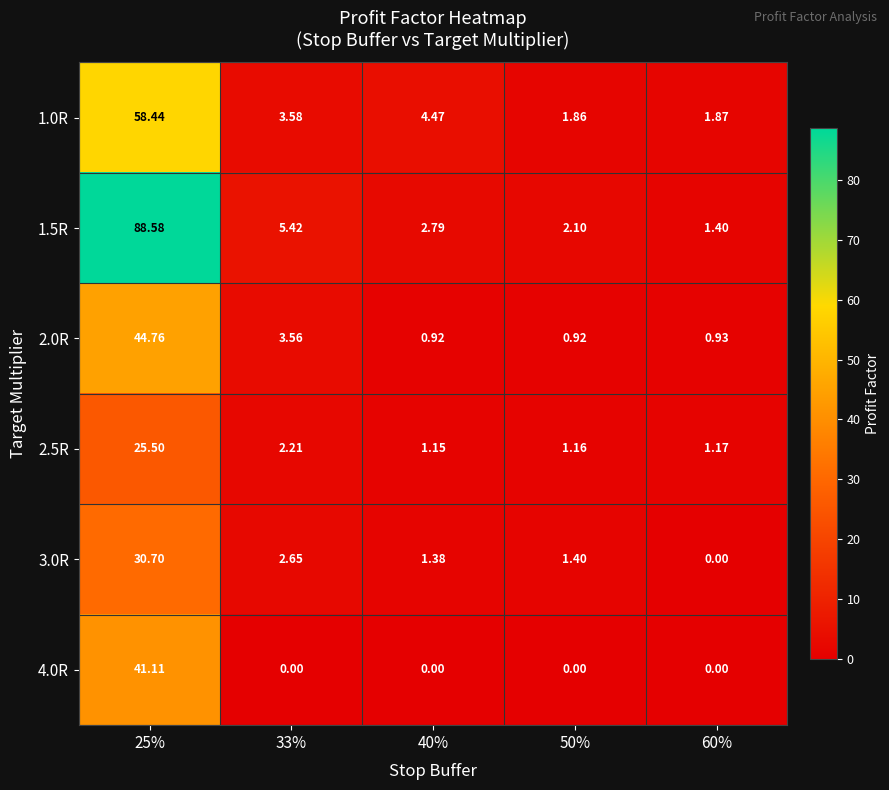

Rank the series by their maximum value, from lowest to highest.

2.5R, 3.0R, 4.0R, 2.0R, 1.0R, 1.5R